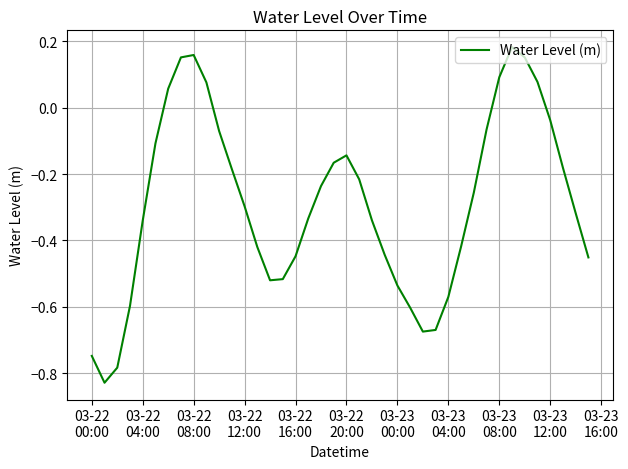

What is the difference between the maximum and minimum values?

1.0